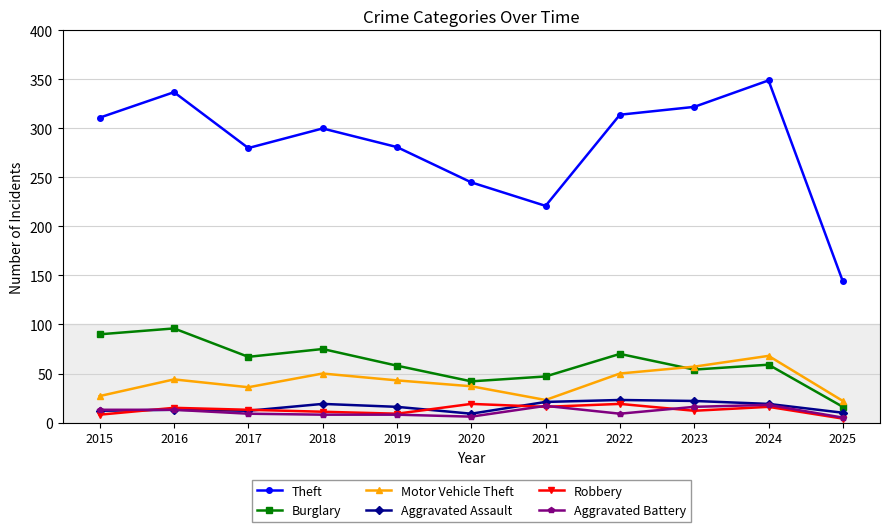

Is it true that Motor Vehicle Theft equals 50 at 2018?

True